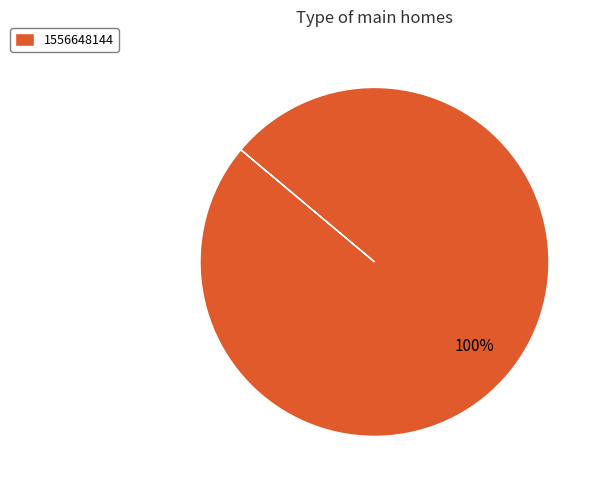

The 1556648144 slice represents 100% of the pie. True or false?

True